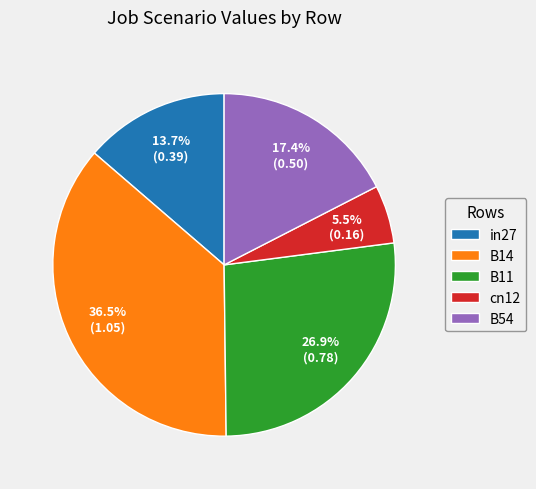

The B54 slice represents 6% of the pie. True or false?

False